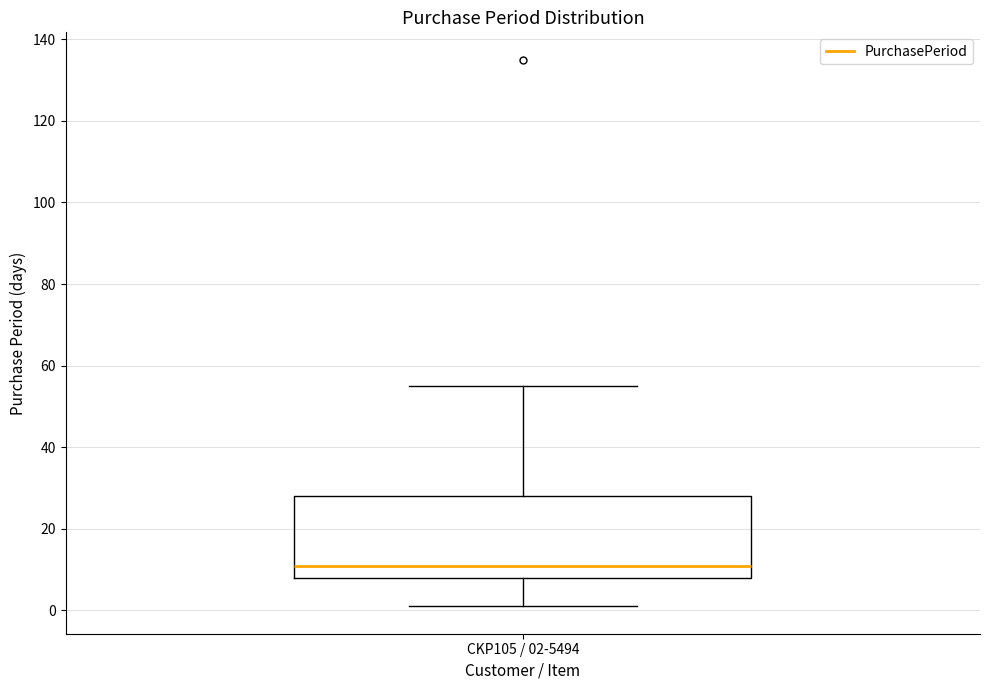

Transcribe this box plot: give where the median line is, the range the box spans, and where the two whiskers end, as read against the y-axis. The values are not printed on the chart, so give them approximately, as read against the axis.

median 12, box 8 to 28, whiskers 2 to 56